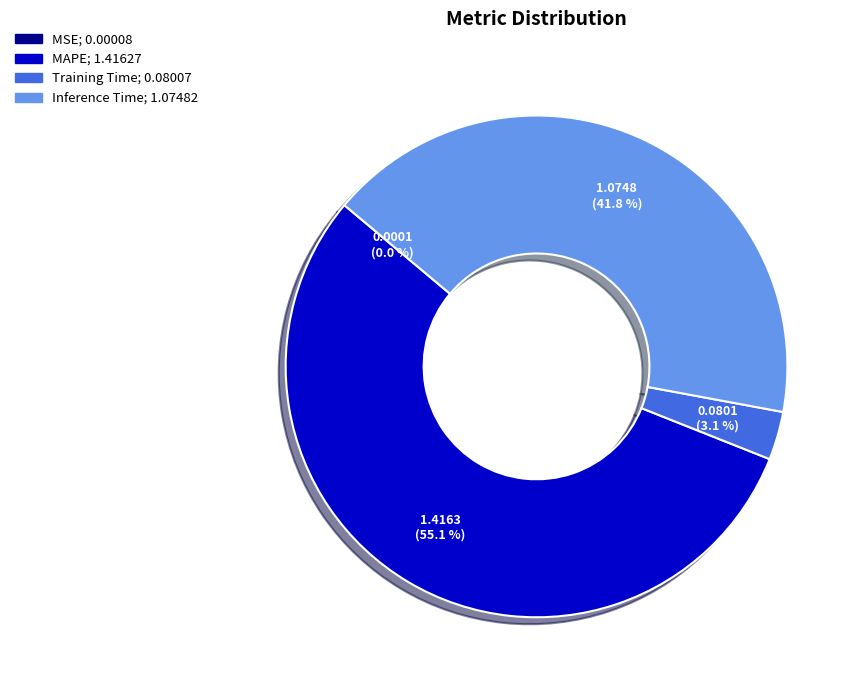

What percentage is NOT represented by MAPE?

44.9%